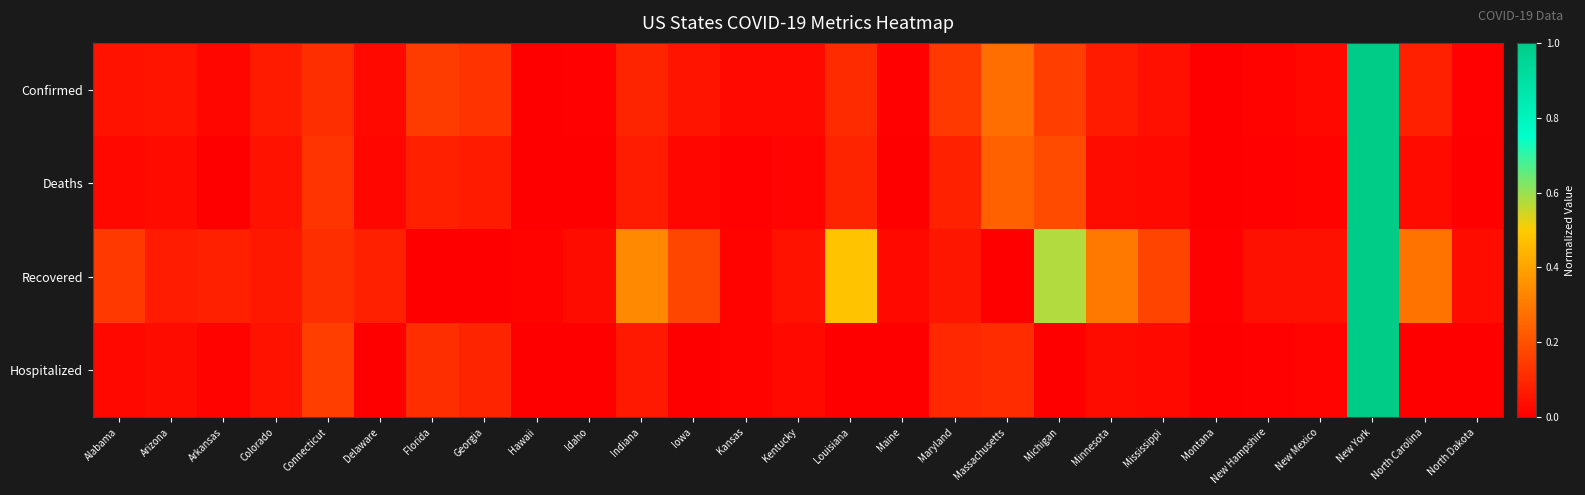

Which has a higher value, New Hampshire or Indiana?

Indiana